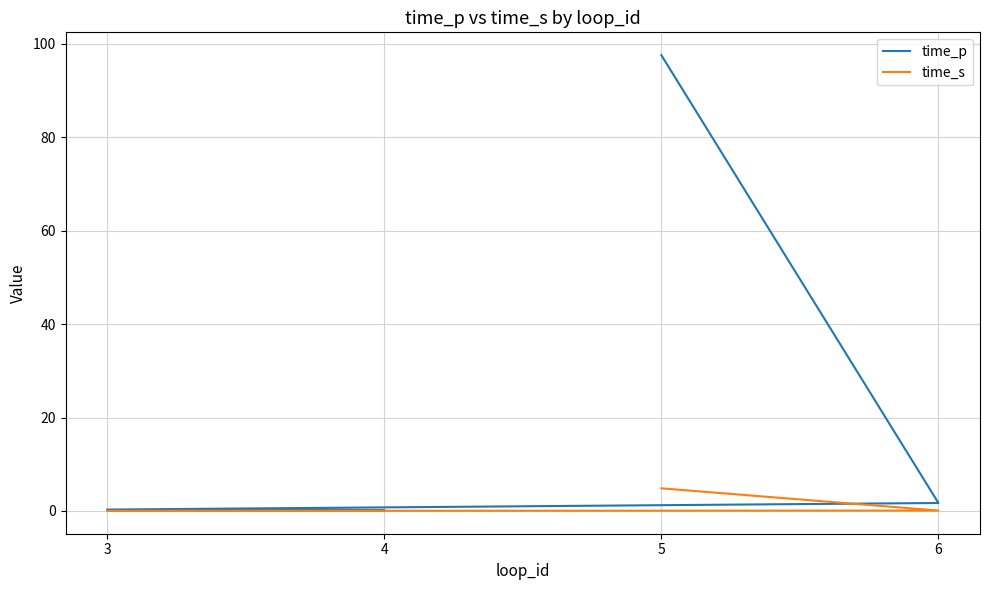

What is the maximum value shown in the chart?

97.6